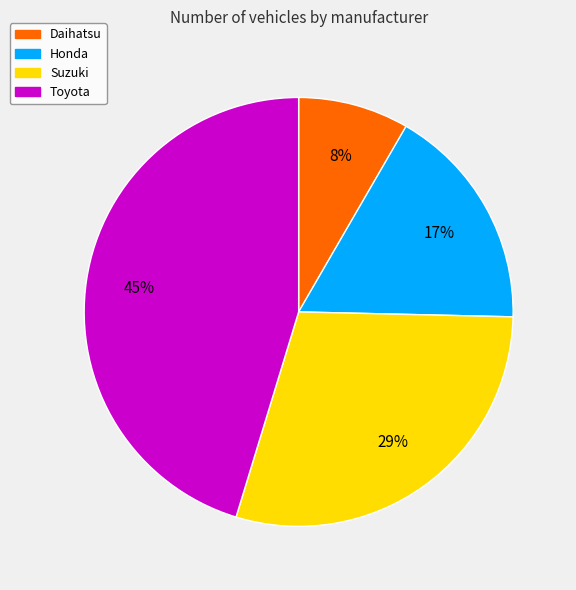

Which category has the biggest portion of the pie?

Toyota